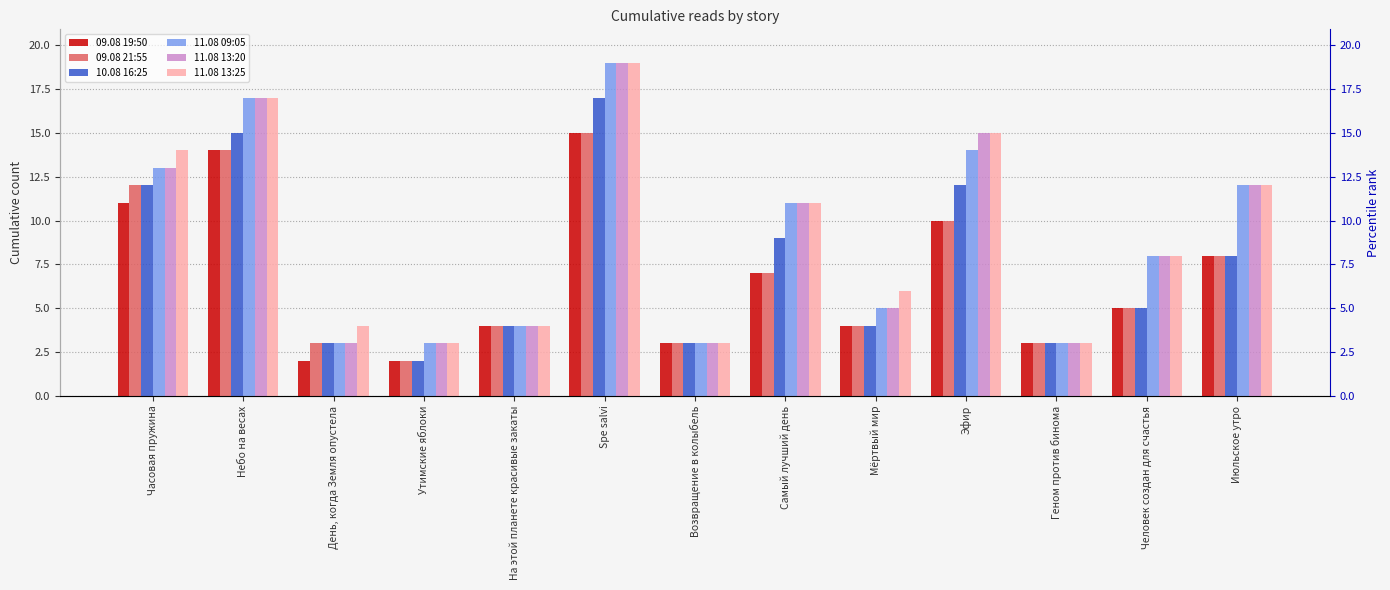

What is the minimum value shown in the chart?

2